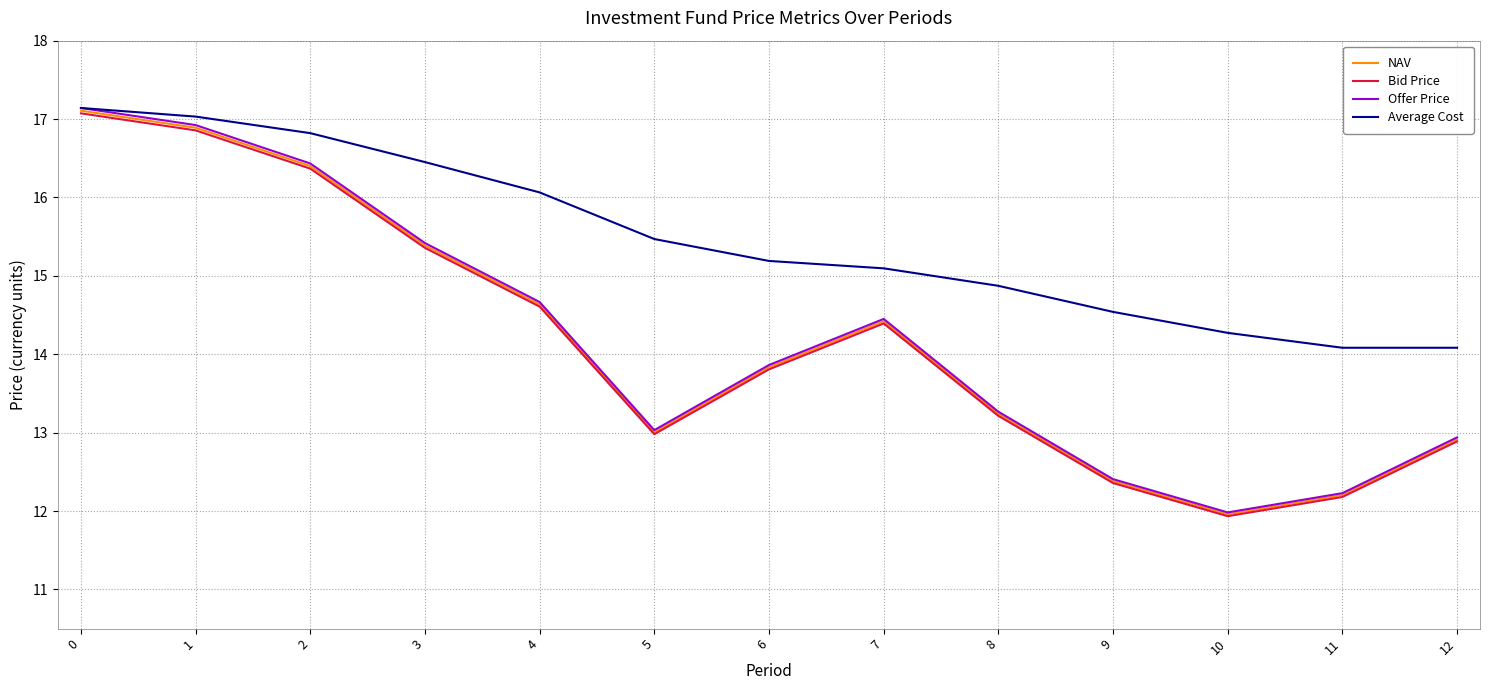

True or false: Bid Price has more than 2 interior local peaks.

False